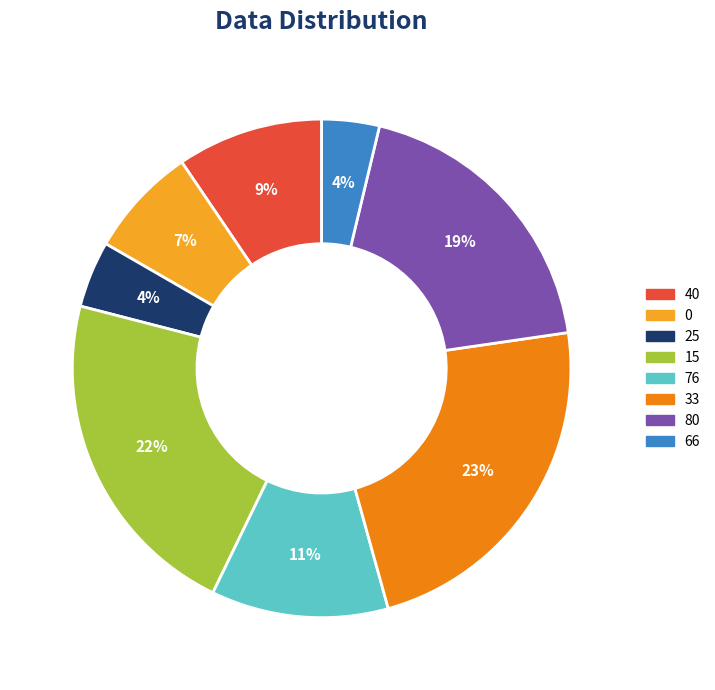

Which category has the biggest portion of the pie?

33